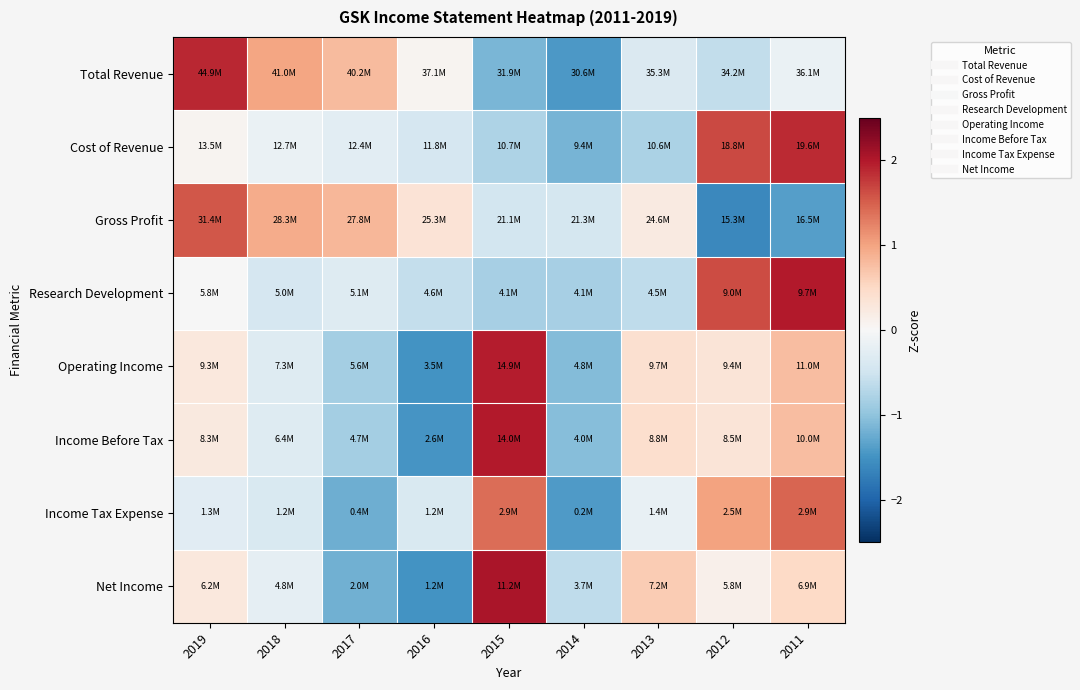

What is the minimum value shown in the chart?

-1.6